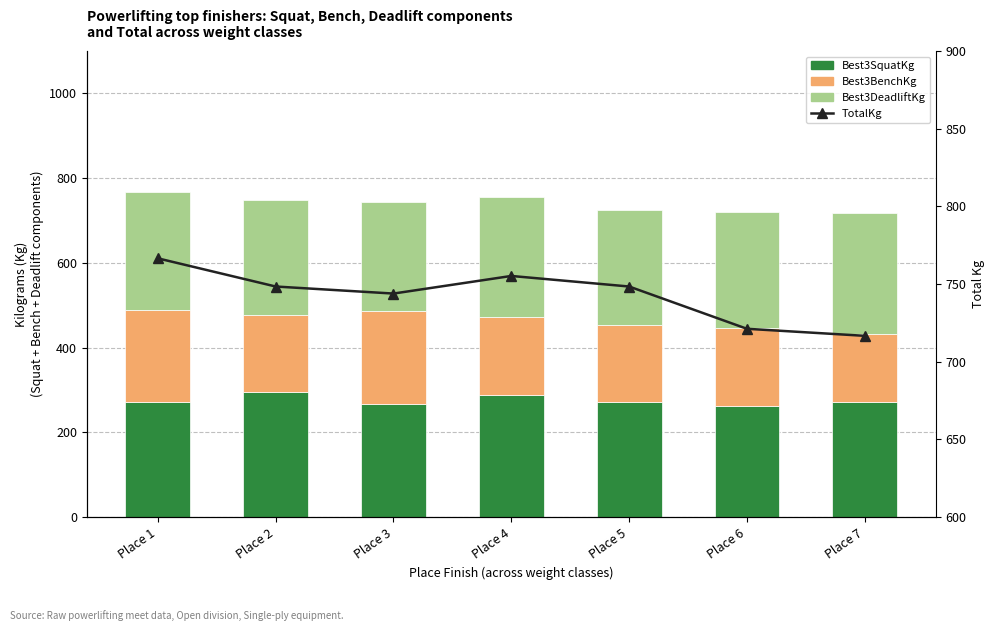

What is the difference between the highest and lowest values at Place 5?

567.0